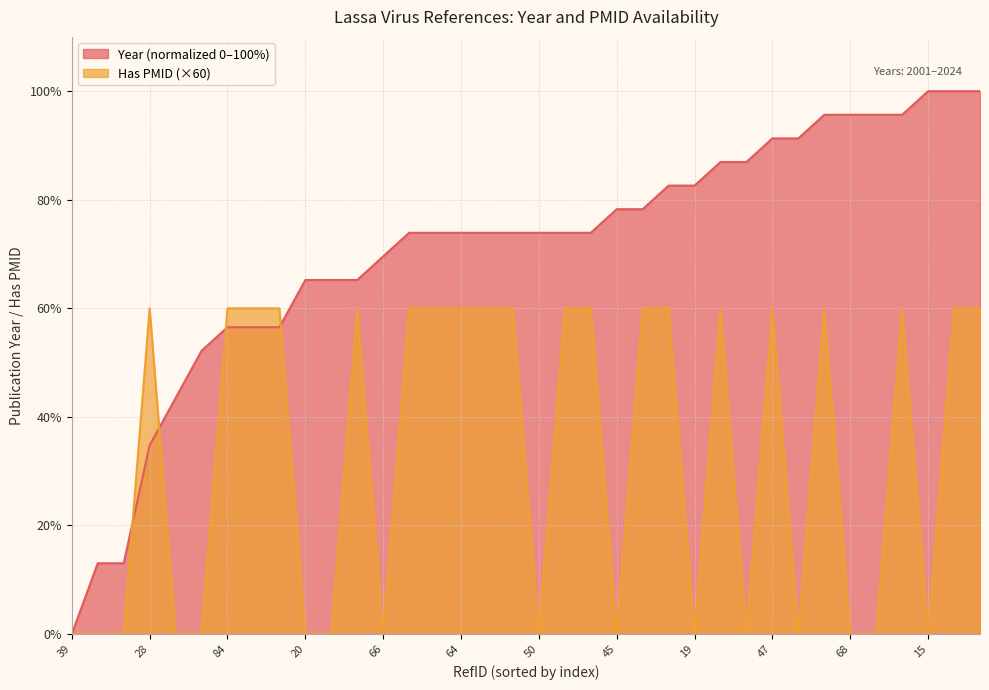

What position from the right is 61?

14